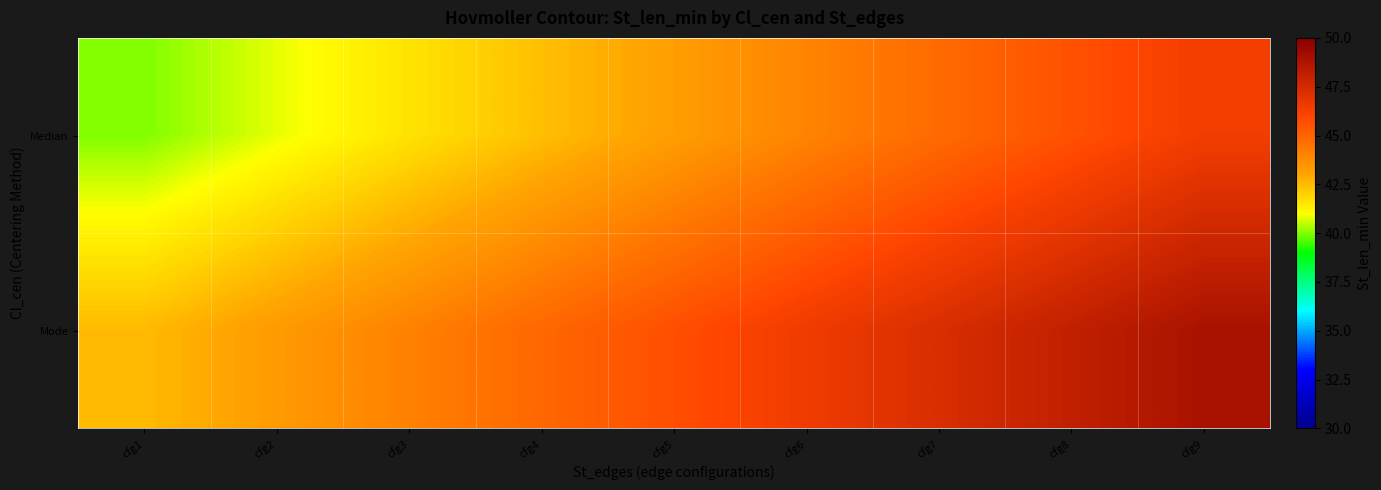

Reading left to right, transcribe all the data shown in this chart.

Median: cfg1=40.0	cfg2=40.8	cfg3=41.6	cfg4=42.4	cfg5=43.2	cfg6=44.0	cfg7=44.8	cfg8=45.6	cfg9=46.4
Mode: cfg1=42.5	cfg2=43.3	cfg3=44.1	cfg4=44.9	cfg5=45.7	cfg6=46.5	cfg7=47.3	cfg8=48.1	cfg9=48.9